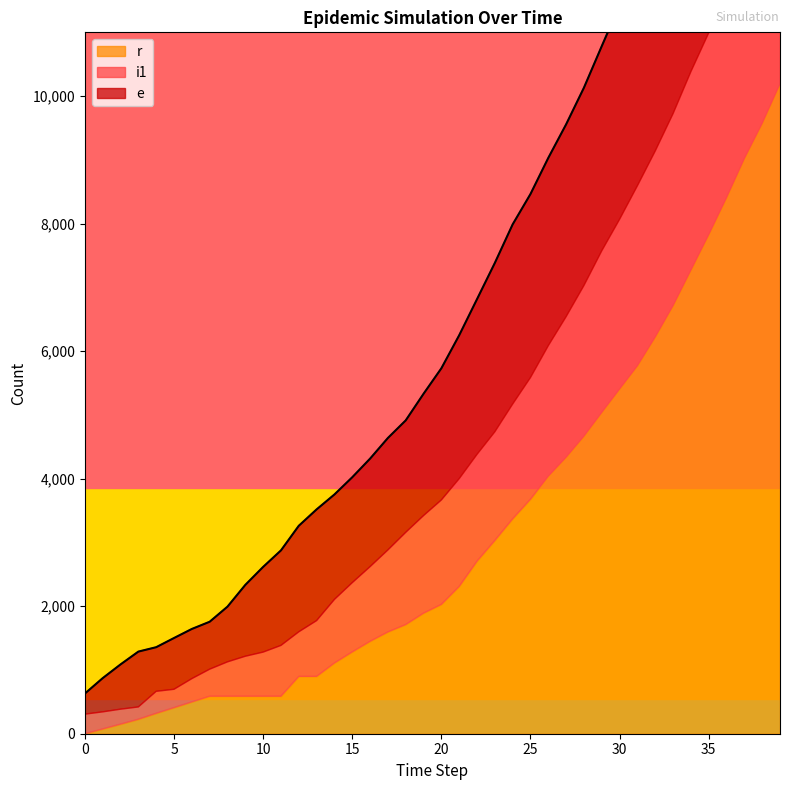

Reading left to right, list all the values displayed in this chart.

e: 323	529	702	868	692	804	779	744	866	1119	1336	1490	1663	1744	1646	1653	1694	1756	1756	1910	2065	2249	2434	2648	2818	2878	2945	3016	3102	3210	3359	3481	3695	3856	4002	4162	4337	4442	4593	4639
i1: 307	267	234	192	344	287	364	423	538	626	691	796	698	874	996	1085	1170	1285	1445	1529	1637	1689	1674	1703	1799	1907	2047	2205	2363	2535	2662	2824	2917	3011	3113	3165	3270	3405	3572	3754
r: 0	76	151	228	321	410	500	589	589	589	589	589	900	900	1110	1284	1450	1597	1713	1892	2029	2311	2707	3032	3371	3679	4039	4336	4667	5039	5406	5770	6222	6714	7270	7826	8407	9021	9573	10193